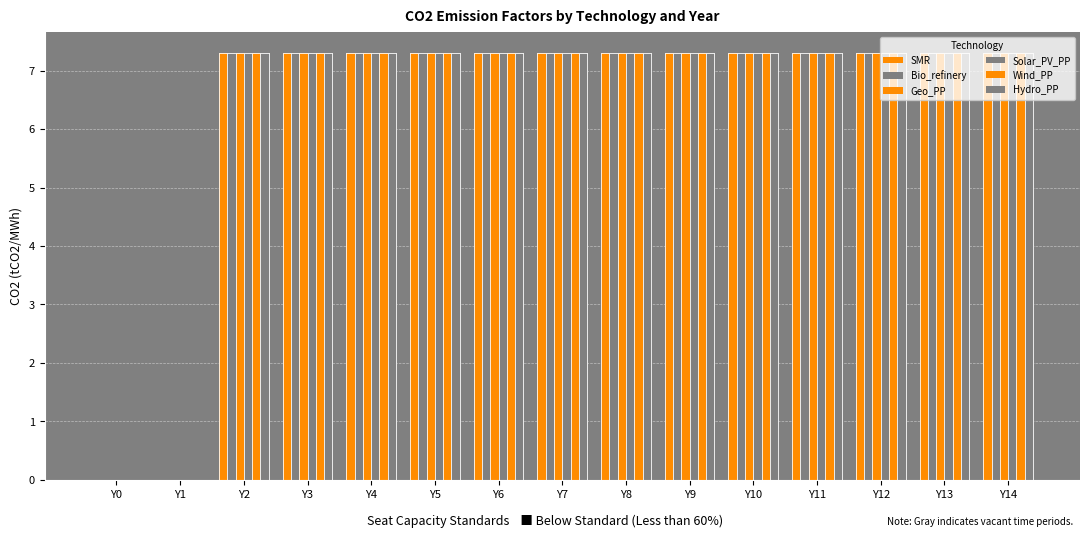

How many series are shown in this chart?

6